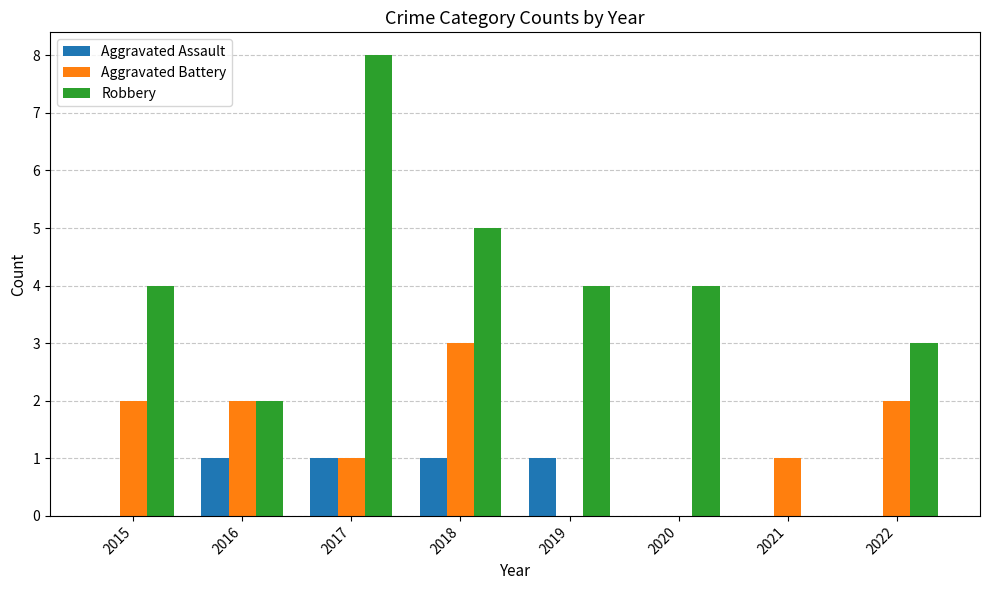

What are all the series names shown in the legend?

Aggravated Assault, Aggravated Battery, Robbery